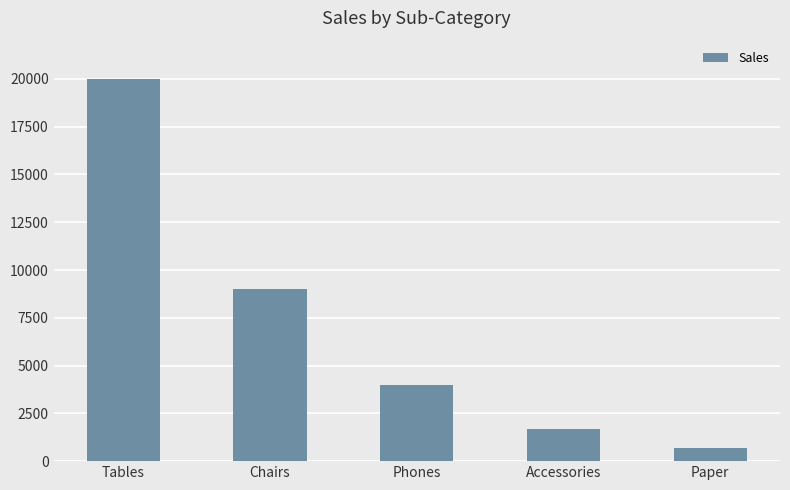

List the labels in order of value, smallest first.

Paper, Accessories, Phones, Chairs, Tables